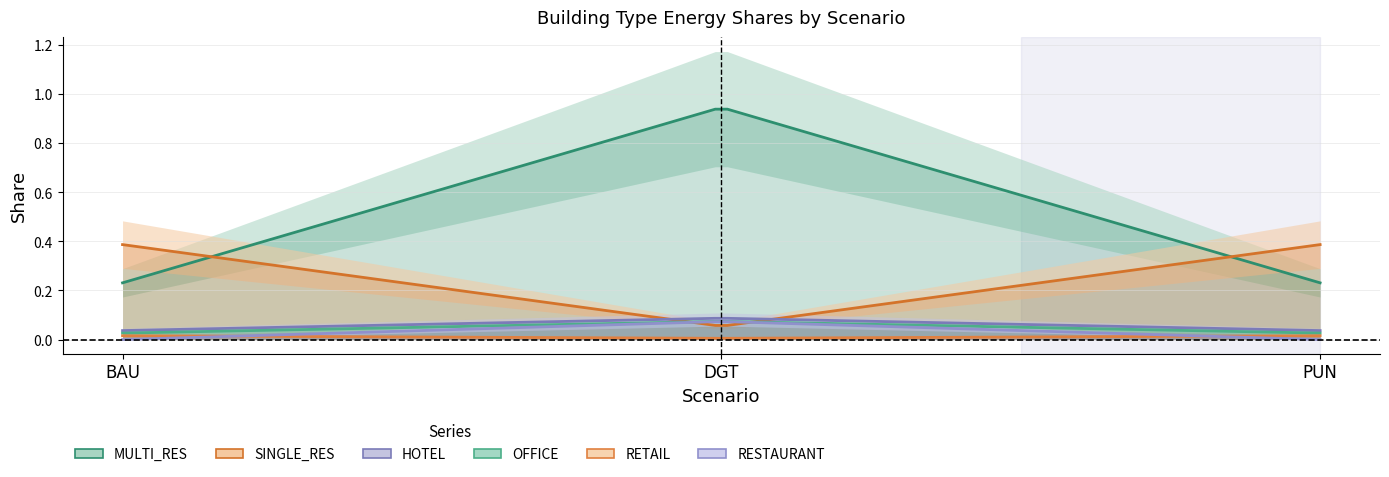

What is the total value across all series at PUN?

0.7